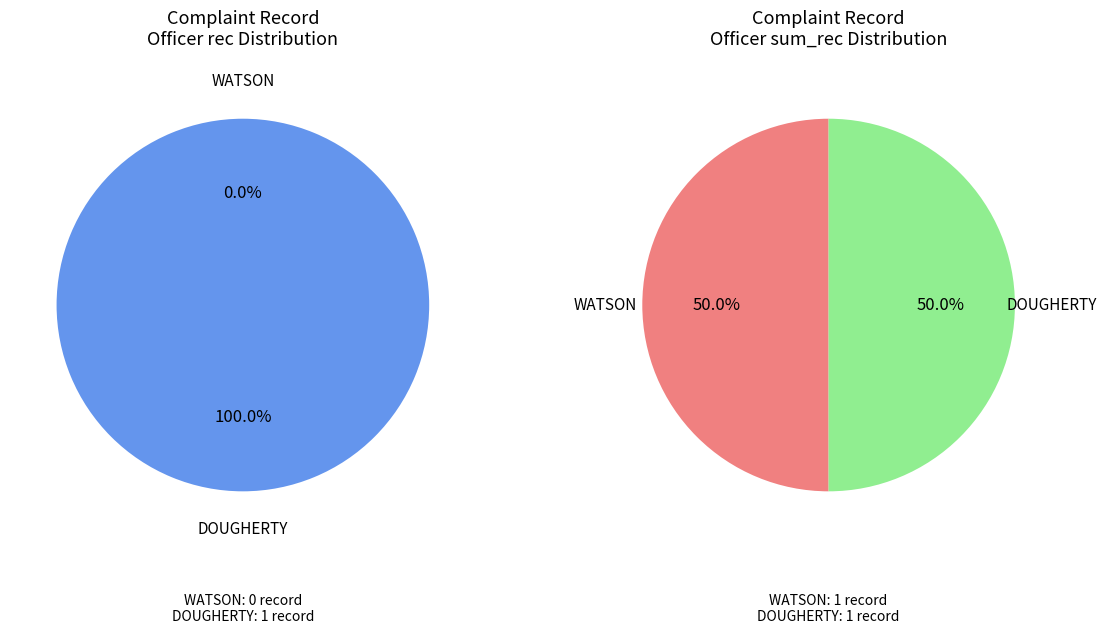

What is the majority slice?

DOUGHERTY